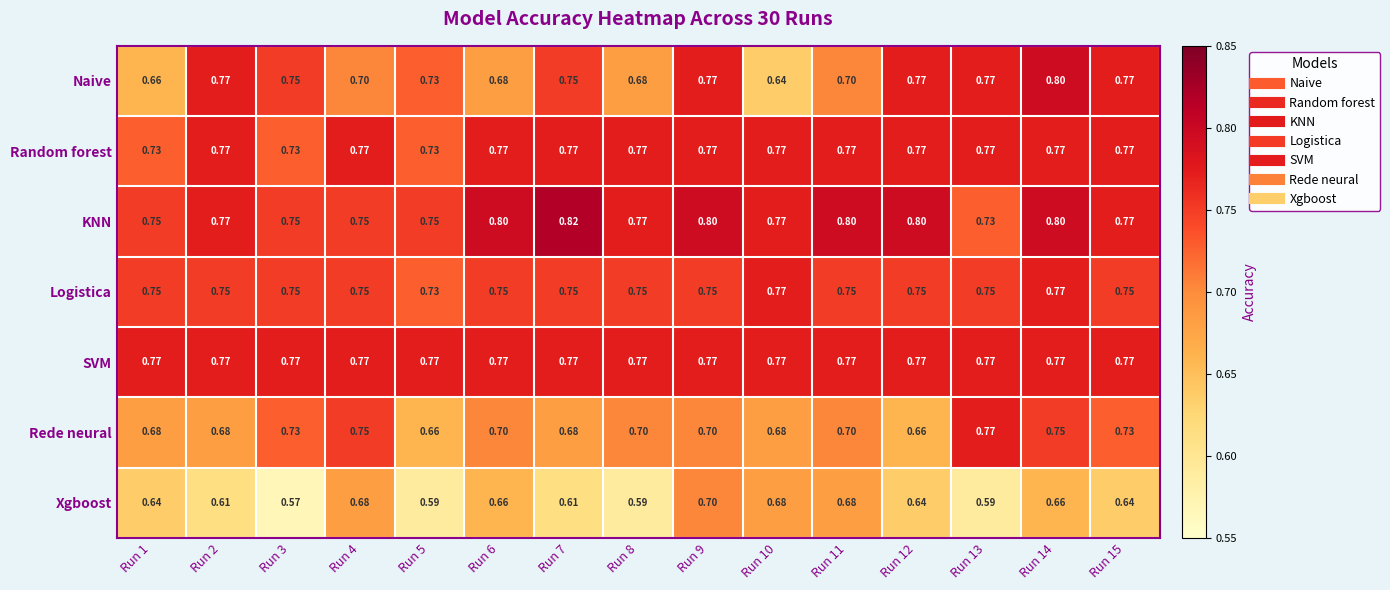

Which series has the largest total across all categories?

KNN